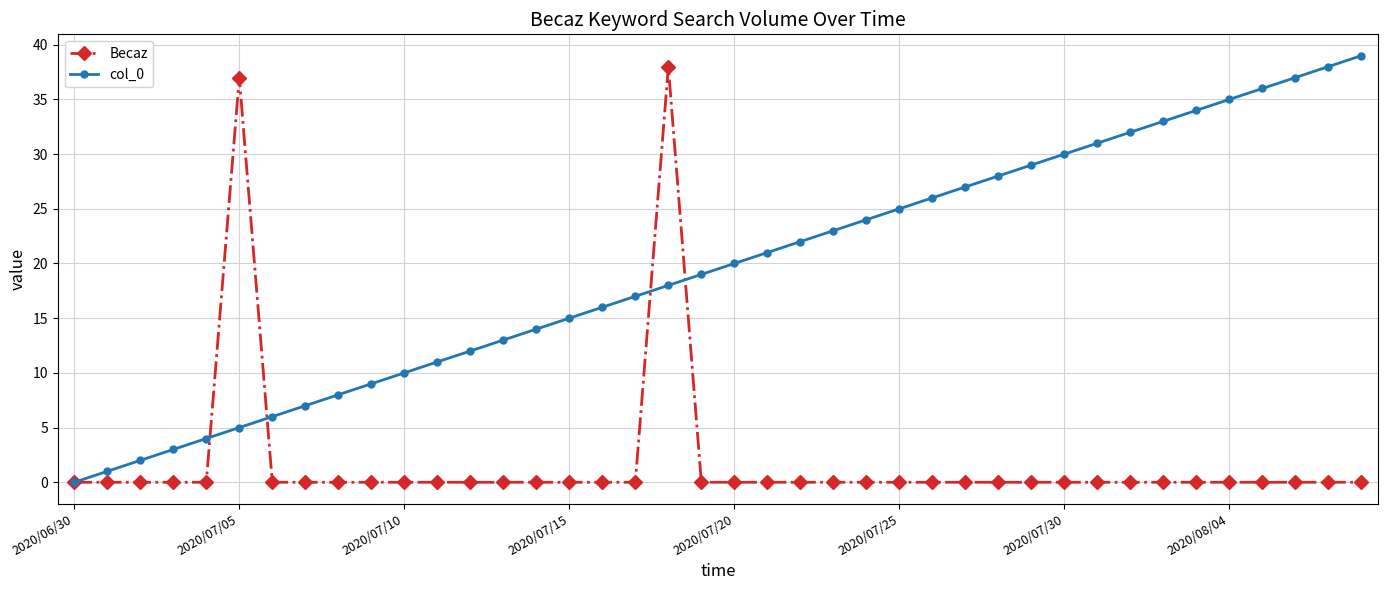

True or false: Becaz has more than 0 interior local peaks.

True